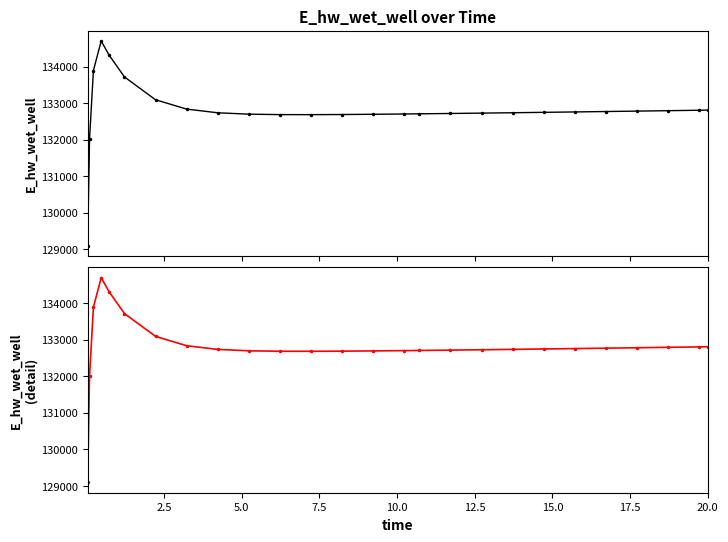

What is the highest value of the E_hw_wet_well (detail) series?

134698.3